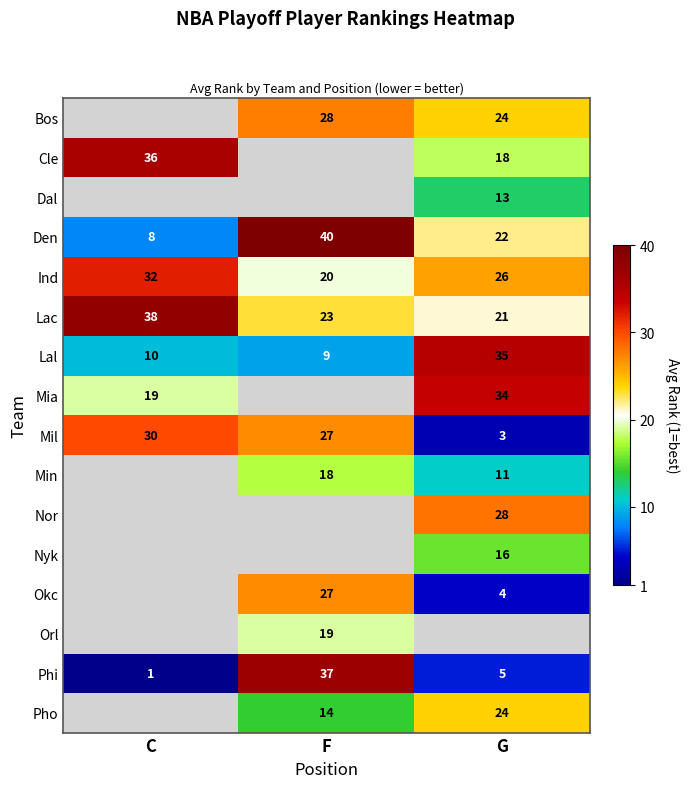

What is the average value of the Mil series?

20.0